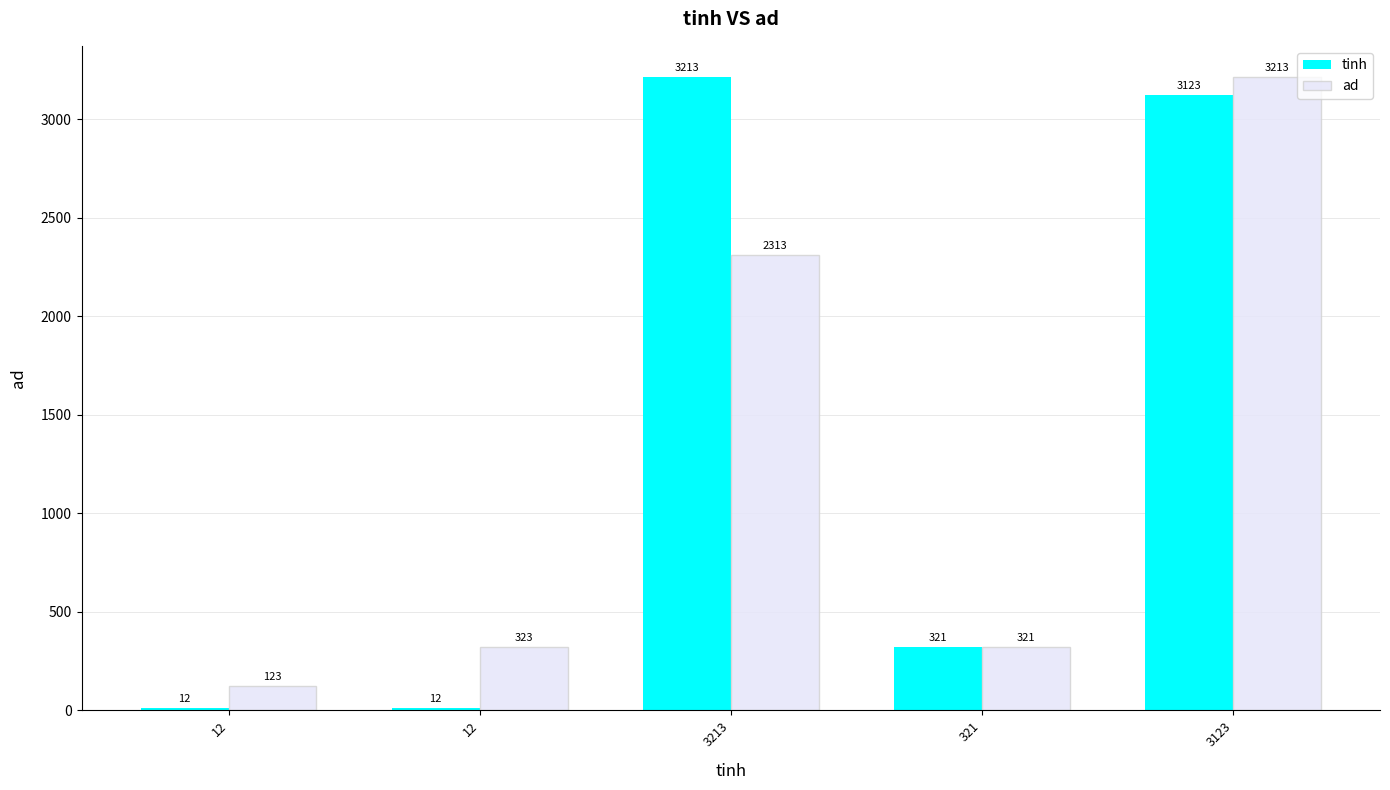

Is the value of ad at 12 greater than the value of tinh at 12?

Yes